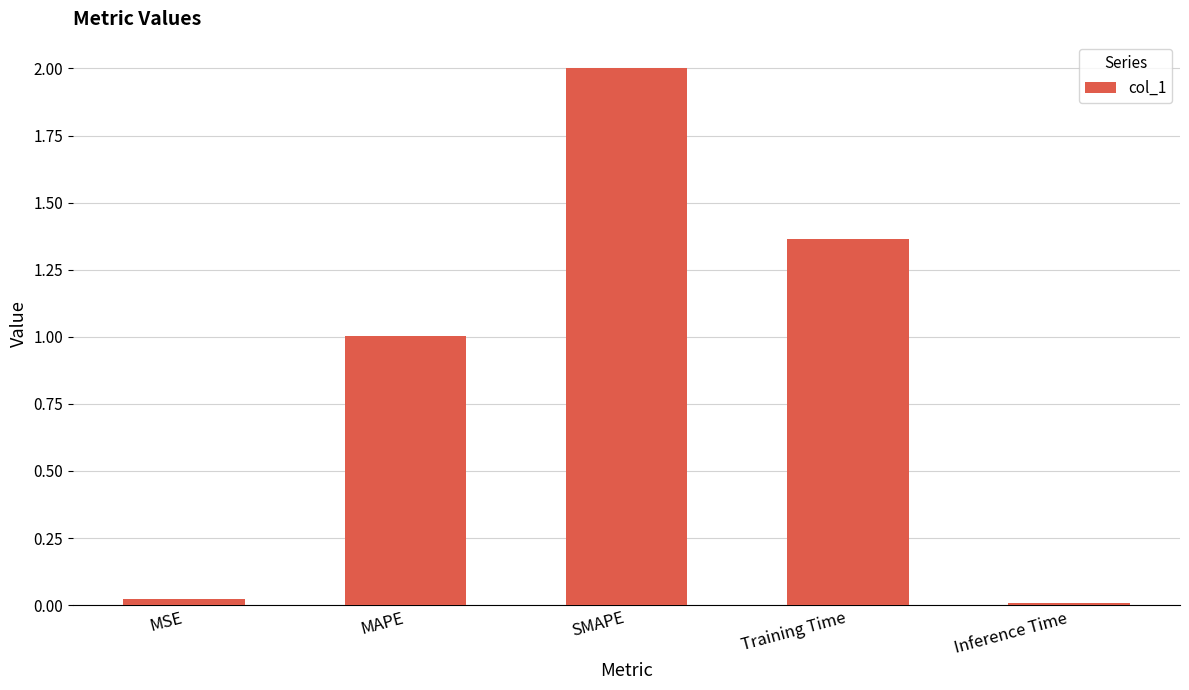

What is the difference between the maximum and minimum values?

2.0